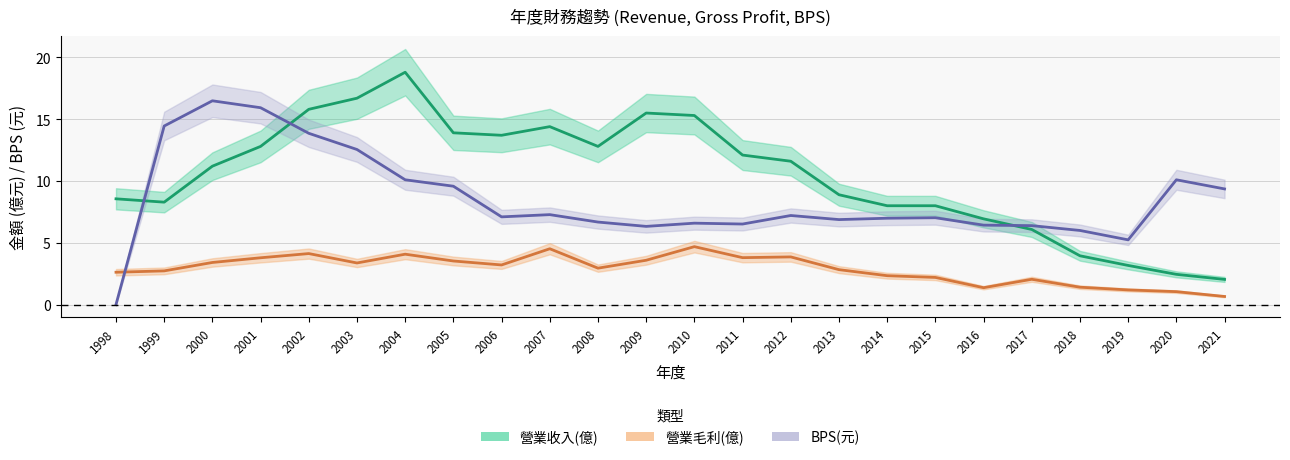

Which series ends up on top after the final intersection of 營業收入(億) and BPS(元)?

BPS(元)